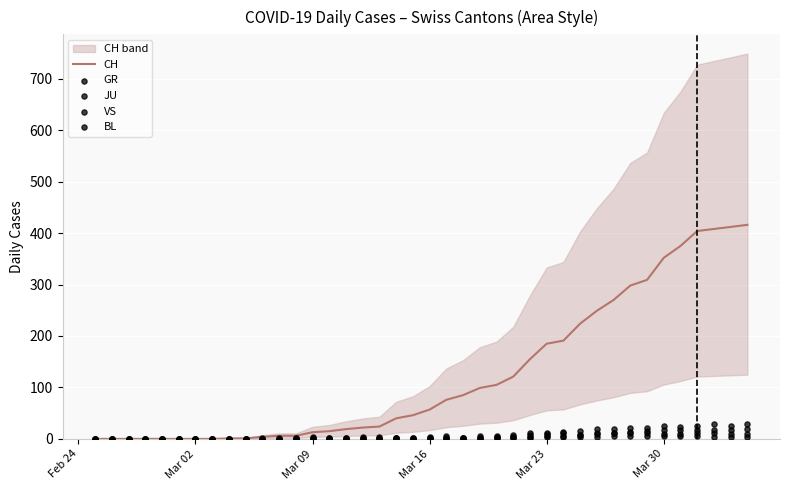

Which series contains the lowest Y value?

CH